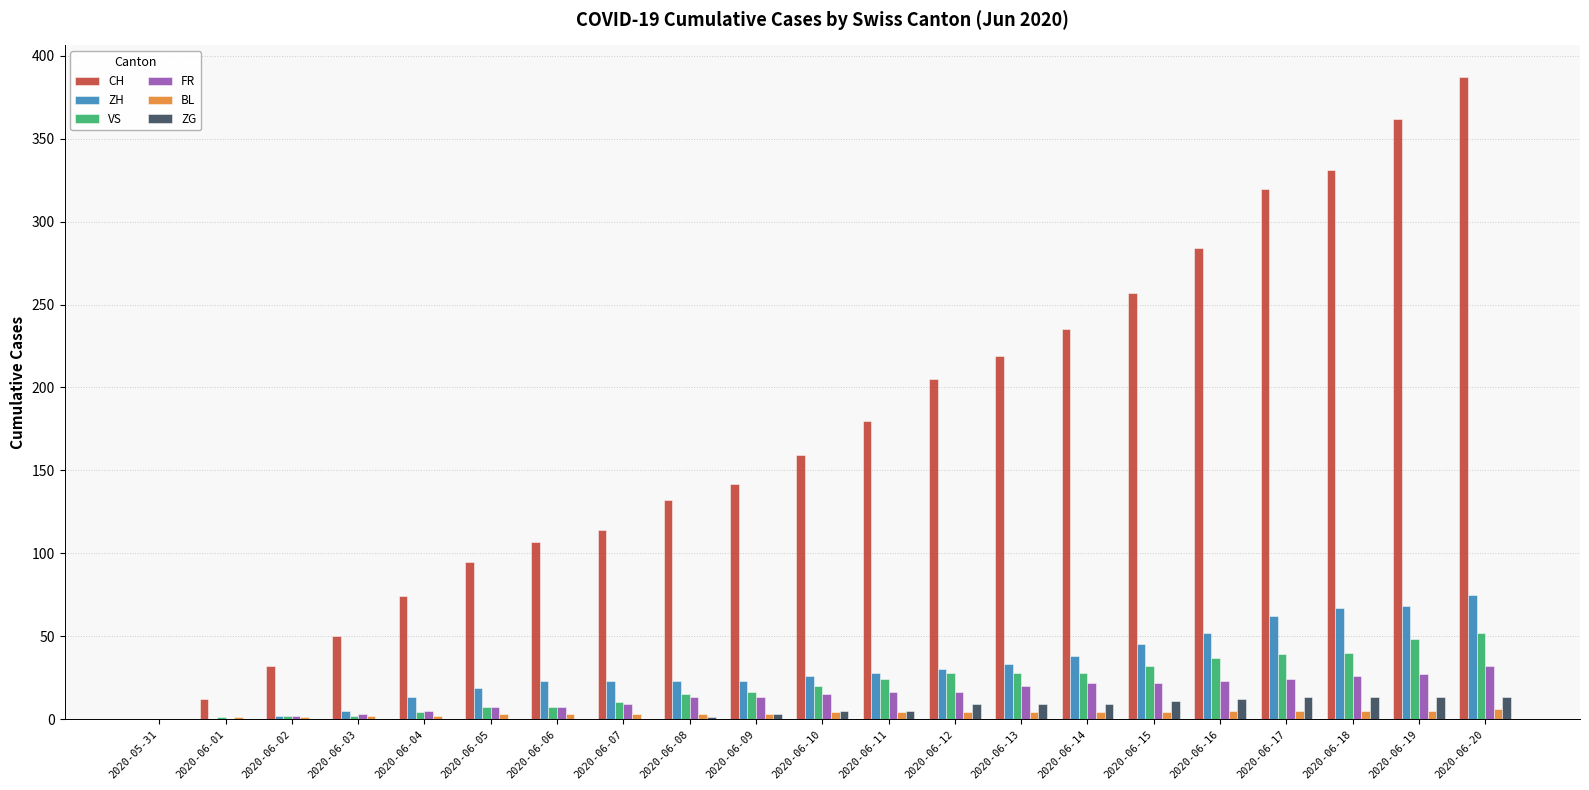

What is the highest value of the VS series?

52